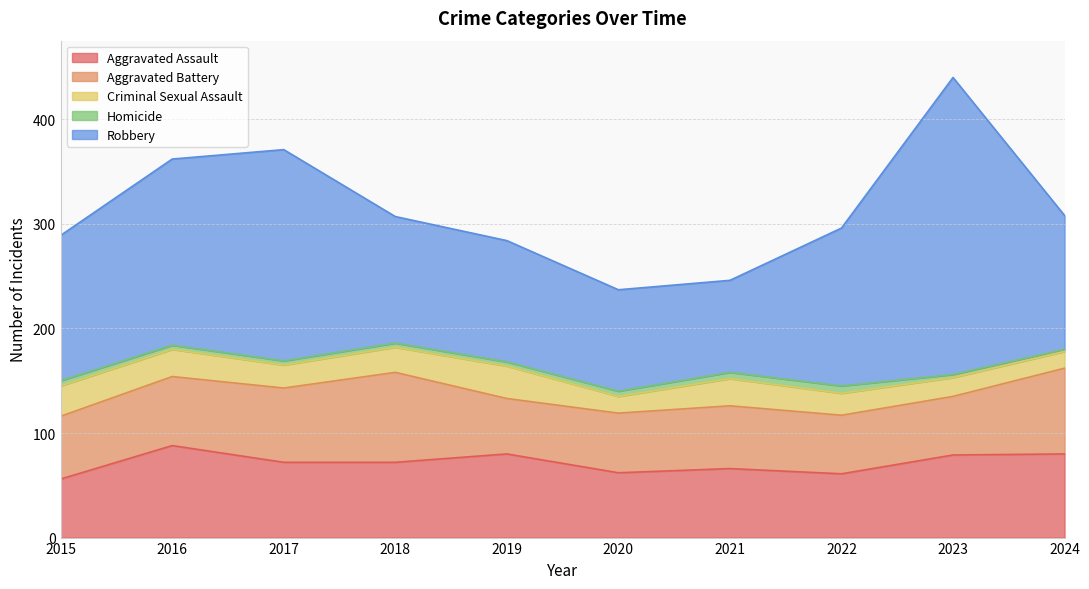

What is the difference between the Robbery values at 2019 and 2018?

5